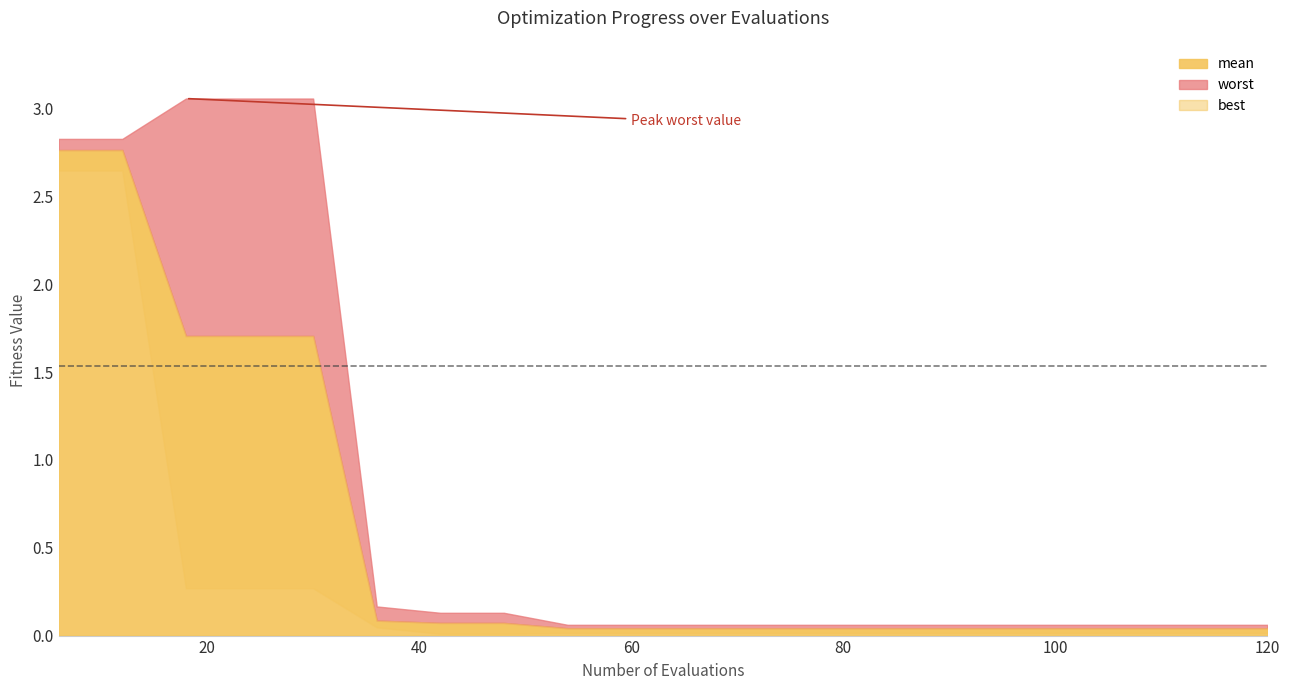

List the series in order of their overall mean, lowest first.

best, mean, worst